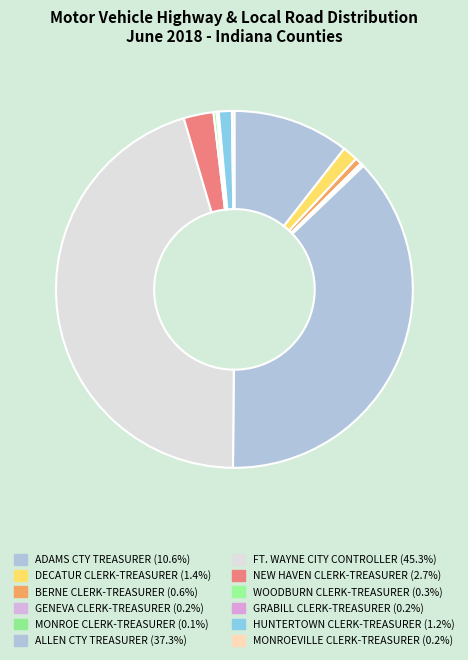

Combined, what portion of the pie is GRABILL CLERK-TREASURER and ALLEN CTY TREASURER?

37.5%